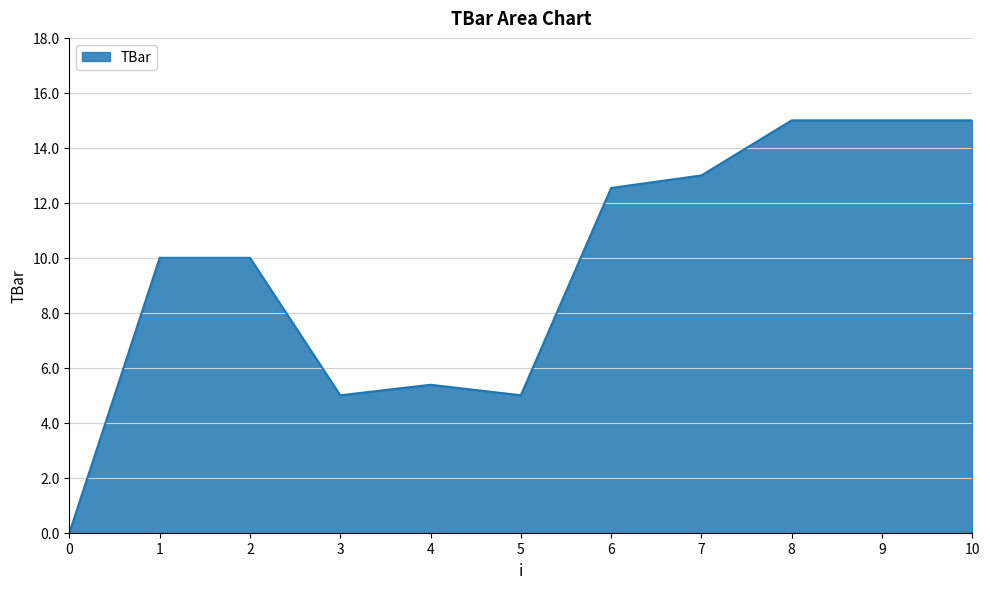

At which category does the data reach its first local valley?

3